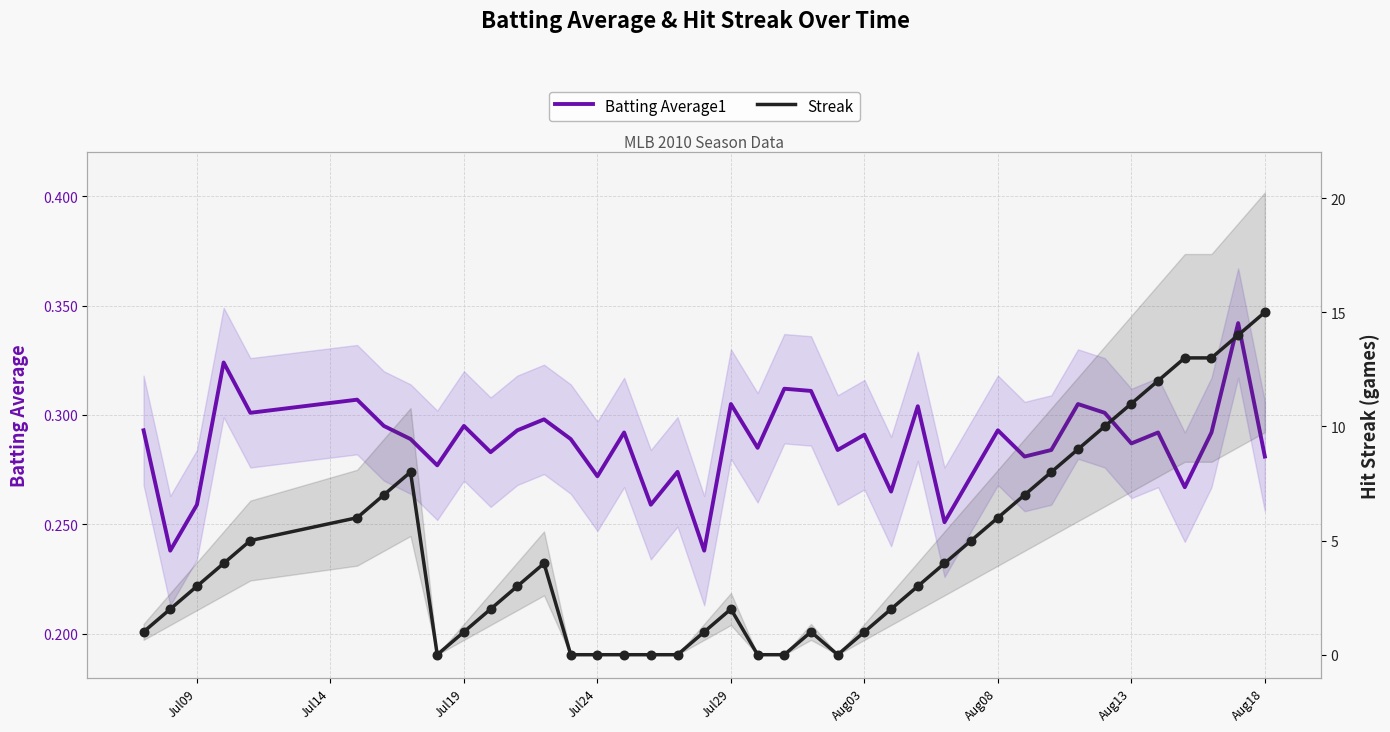

At how many categories does at least one series exceed 14?

1